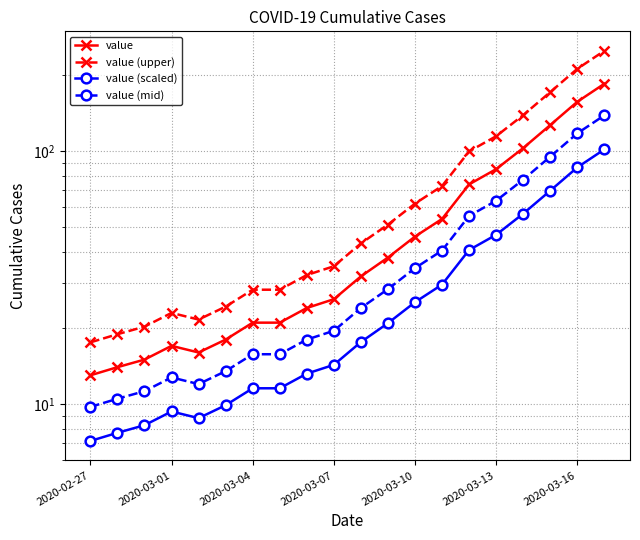

How many interior local valleys does the value (scaled) series have?

1